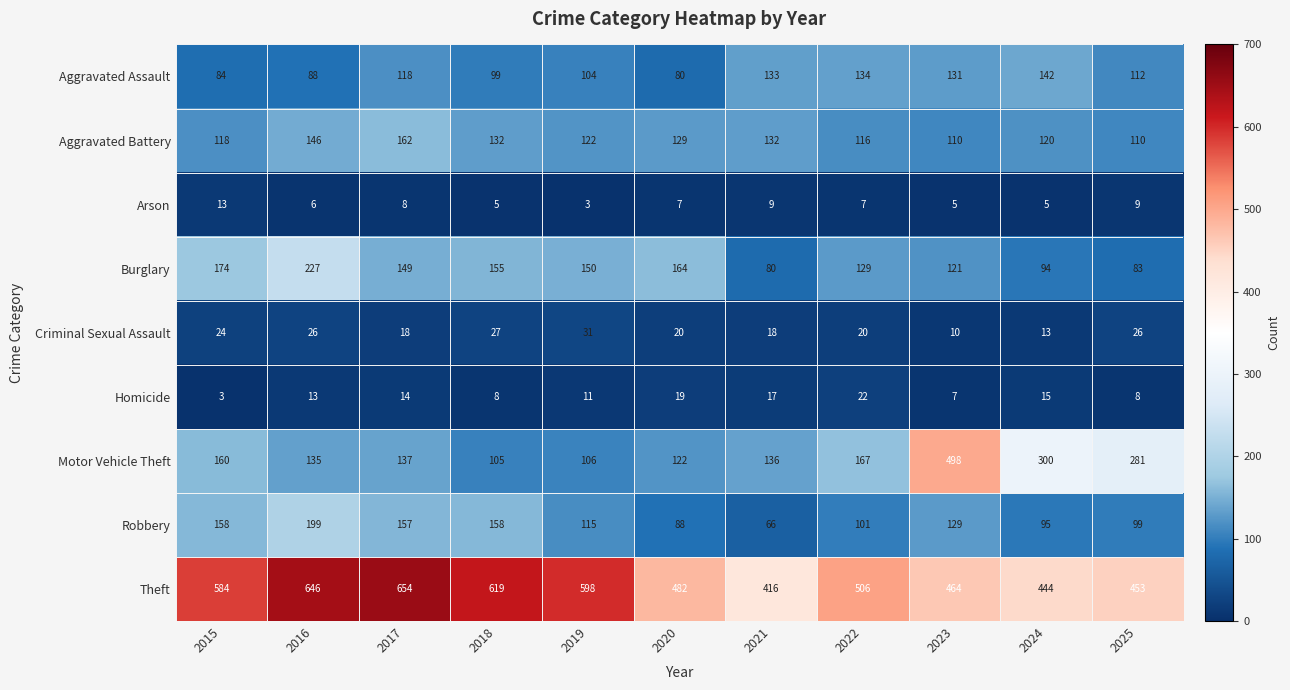

Rank the series at 2025 from lowest to highest value.

Homicide, Arson, Criminal Sexual Assault, Burglary, Robbery, Aggravated Battery, Aggravated Assault, Motor Vehicle Theft, Theft